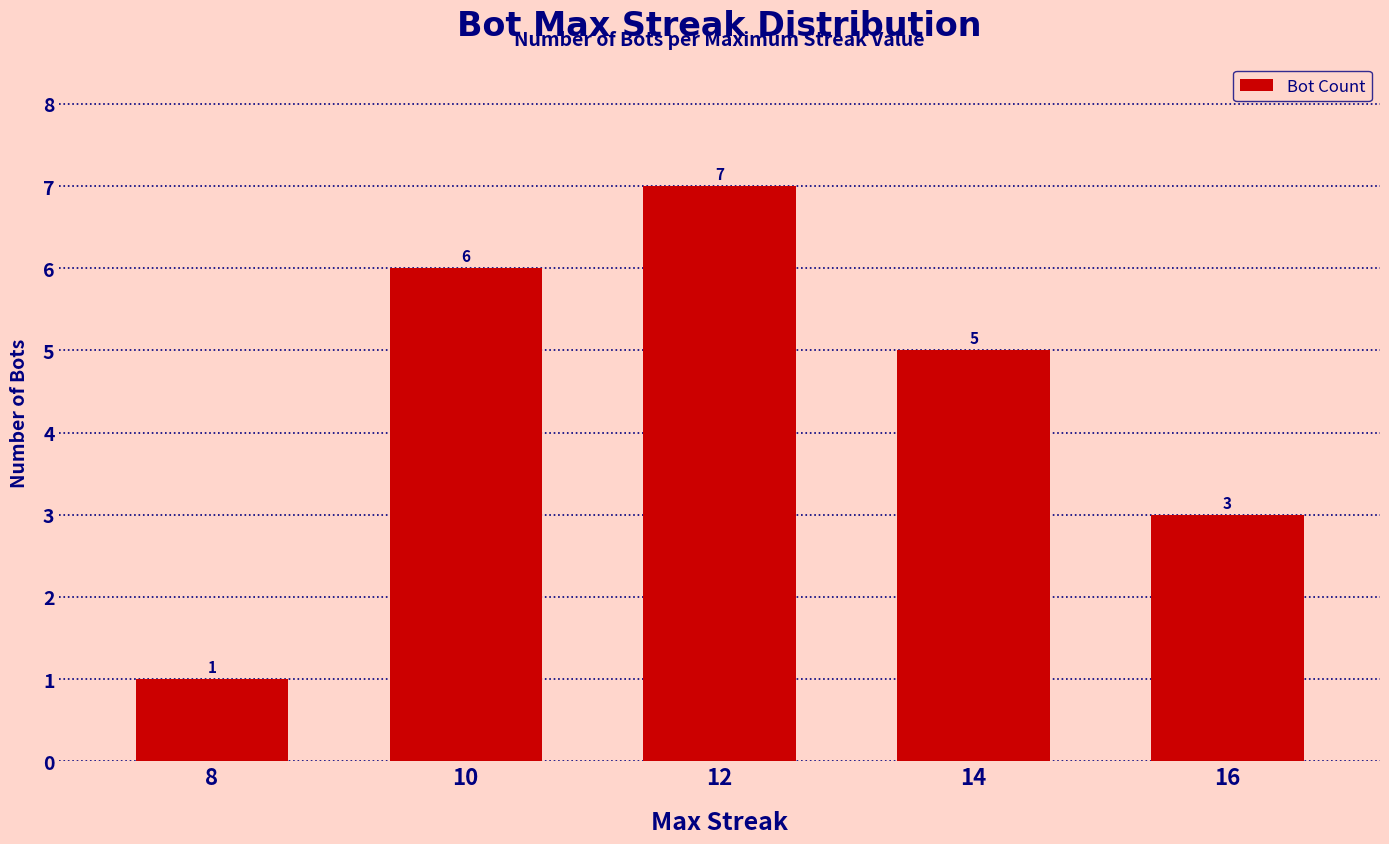

How many categories are shown in the chart?

5